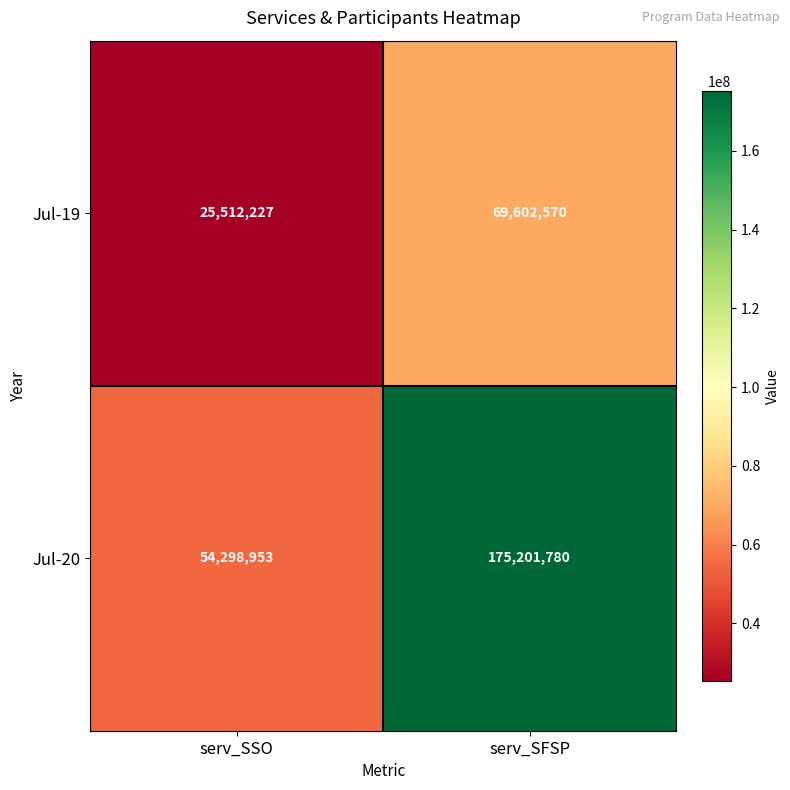

Which series has the largest range (max minus min)?

Jul-20